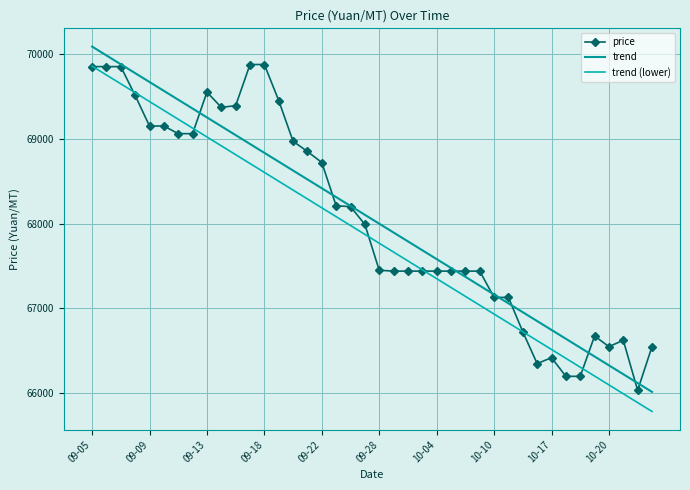

How many categories are shown in the chart?

40